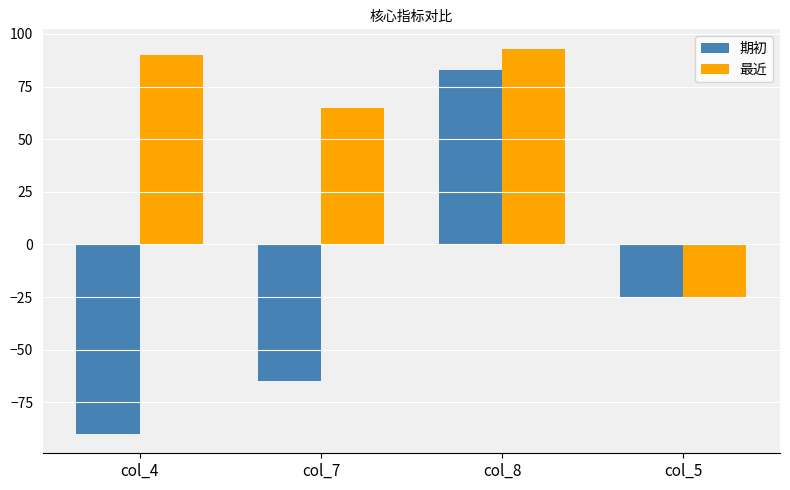

Rank the series by their average value, from highest to lowest.

最近, 期初